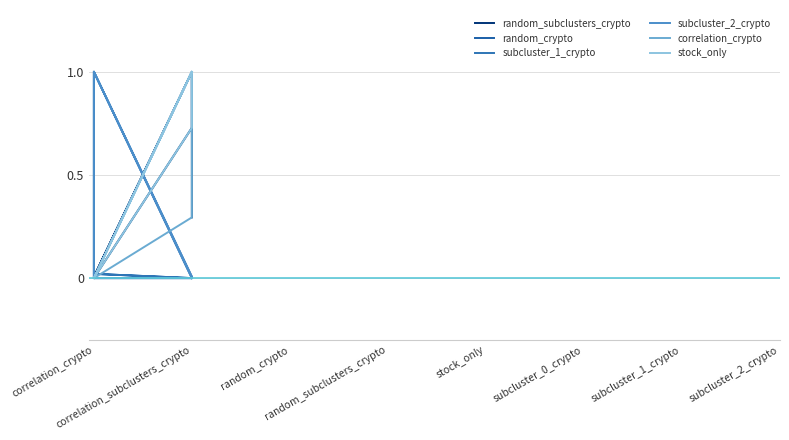

Is the value of correlation_crypto at correlation_subclusters_crypto greater than the value of random_subclusters_crypto at correlation_crypto?

Yes